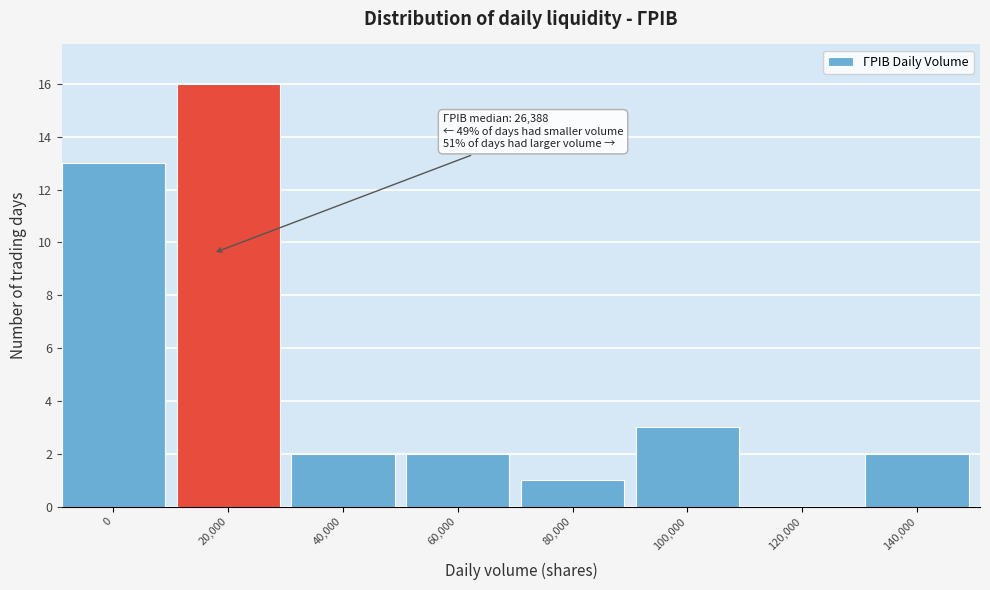

Reading left to right, extract all data points from this chart.

0=13	20,000=16	40,000=2	60,000=2	80,000=1	100,000=3	120,000=0	140,000=2